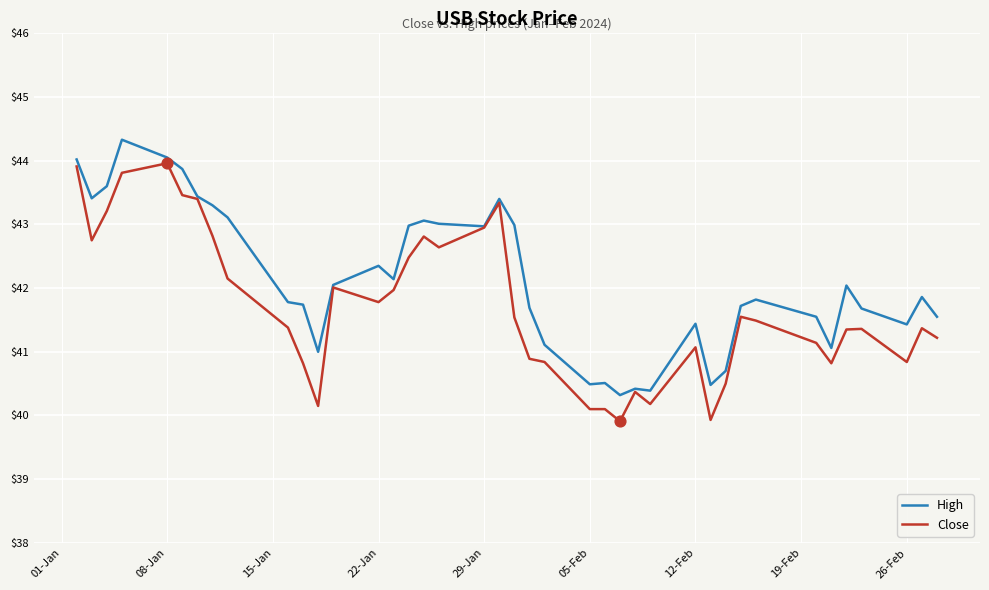

At how many categories does at least one series exceed 42?

19